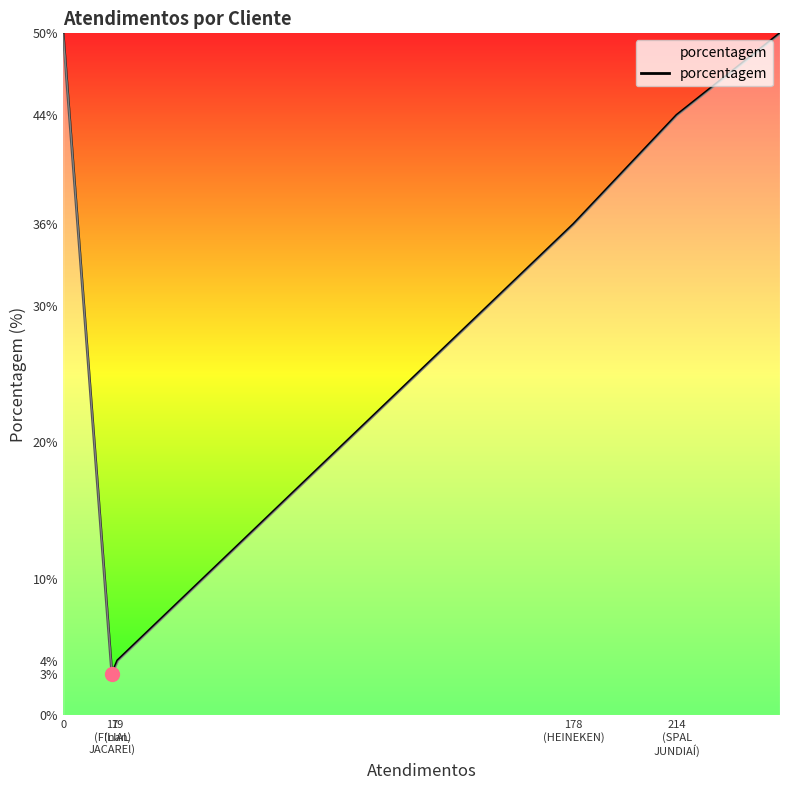

What is the difference between the maximum and minimum values?

47